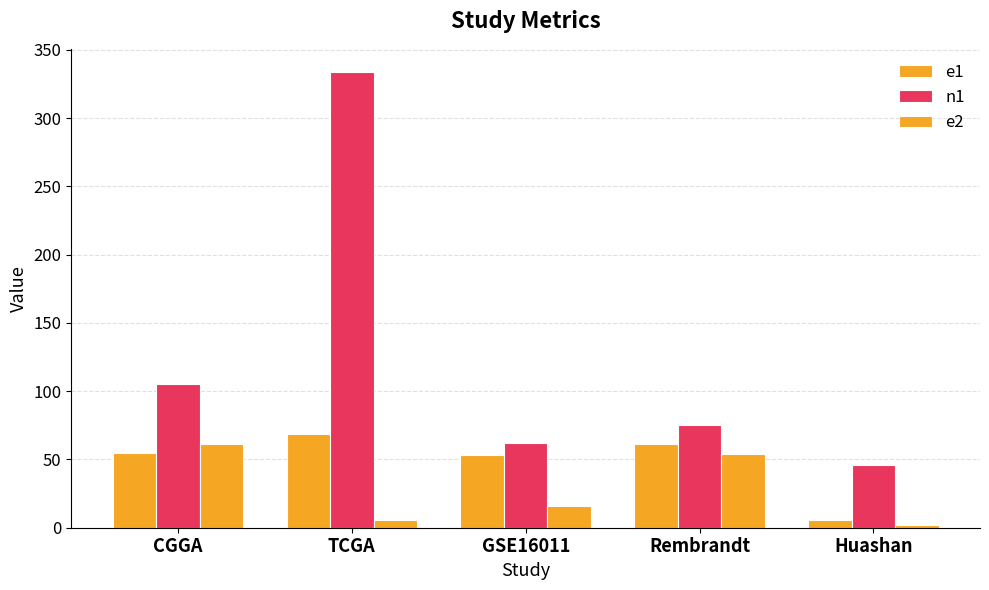

Reading left to right, transcribe all the data shown in this chart.

e1: CGGA=55	TCGA=69	GSE16011=53	Rembrandt=61	Huashan=6
n1: CGGA=105	TCGA=334	GSE16011=62	Rembrandt=75	Huashan=46
e2: CGGA=61	TCGA=6	GSE16011=16	Rembrandt=54	Huashan=2